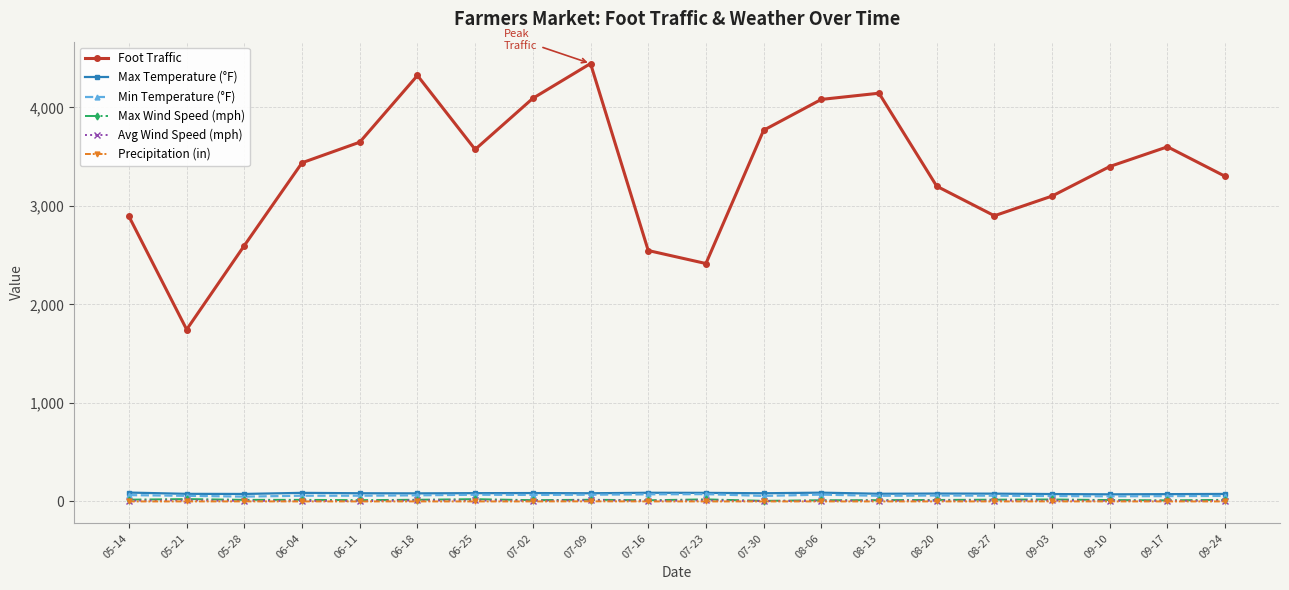

True or false: Avg Wind Speed (mph) has more than 0 points higher than both neighbors.

True